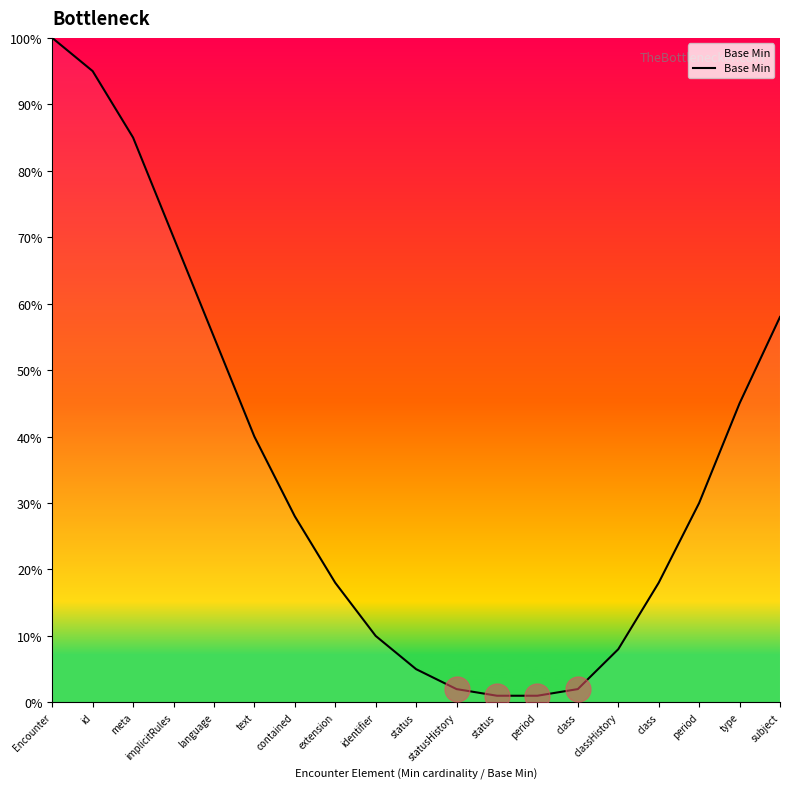

Is this an area chart (filled region under the line)?

Yes